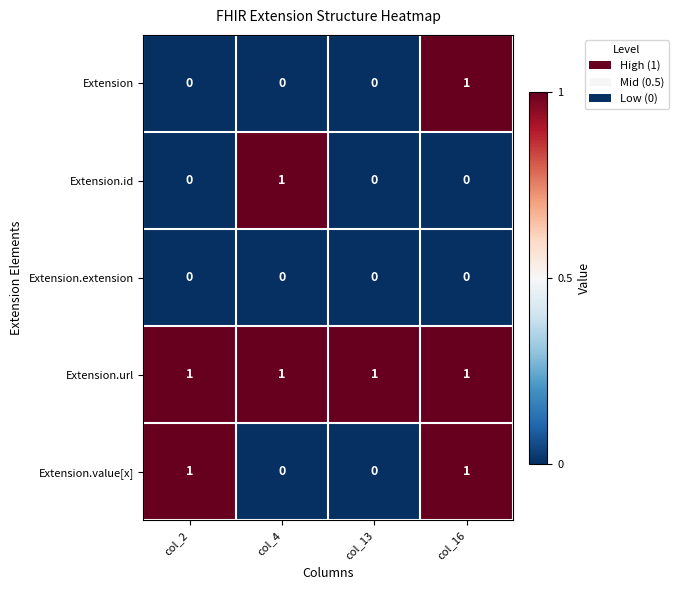

Which series has the largest total across all categories?

Extension.url